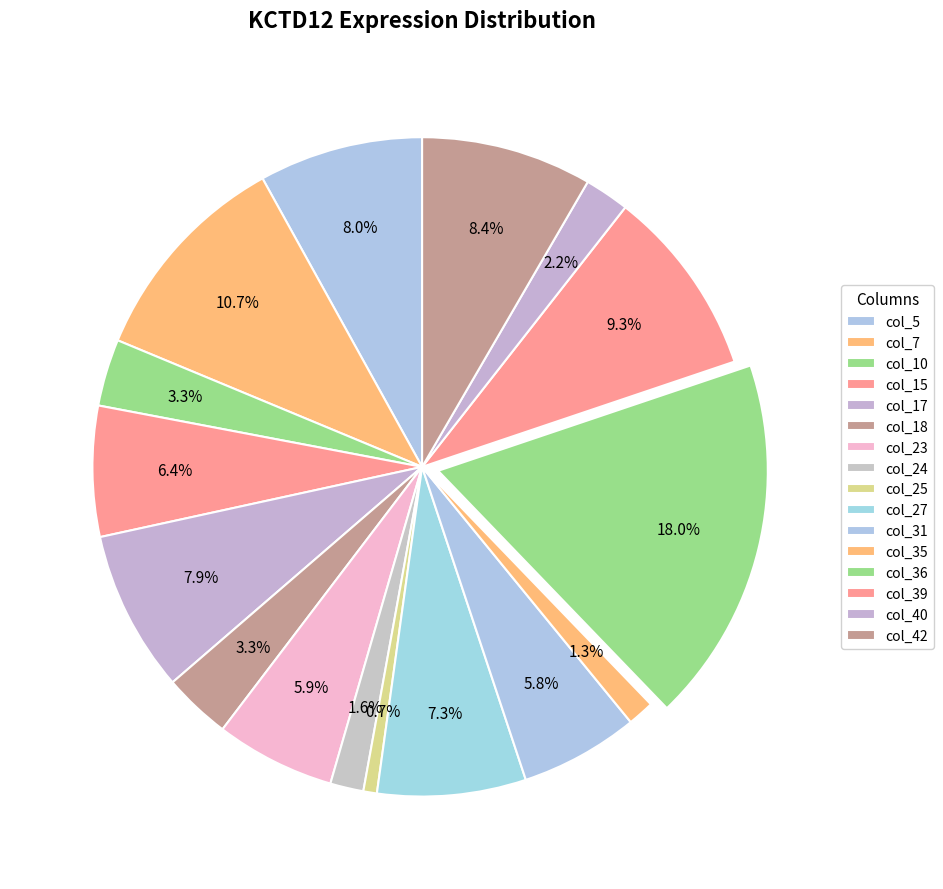

How many segments does this pie chart have?

16